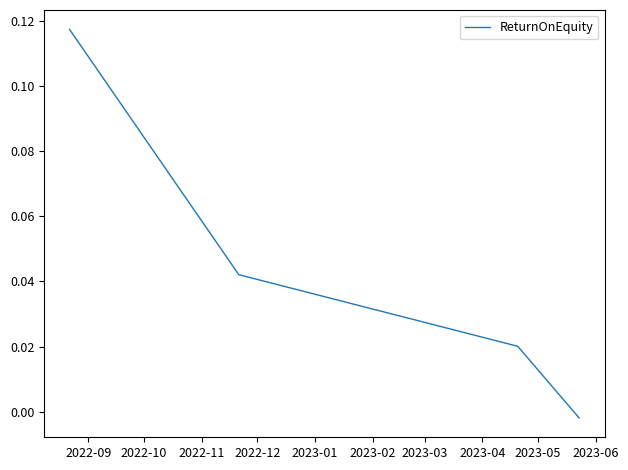

True or false: there are more than 0 points higher than both neighbors.

False